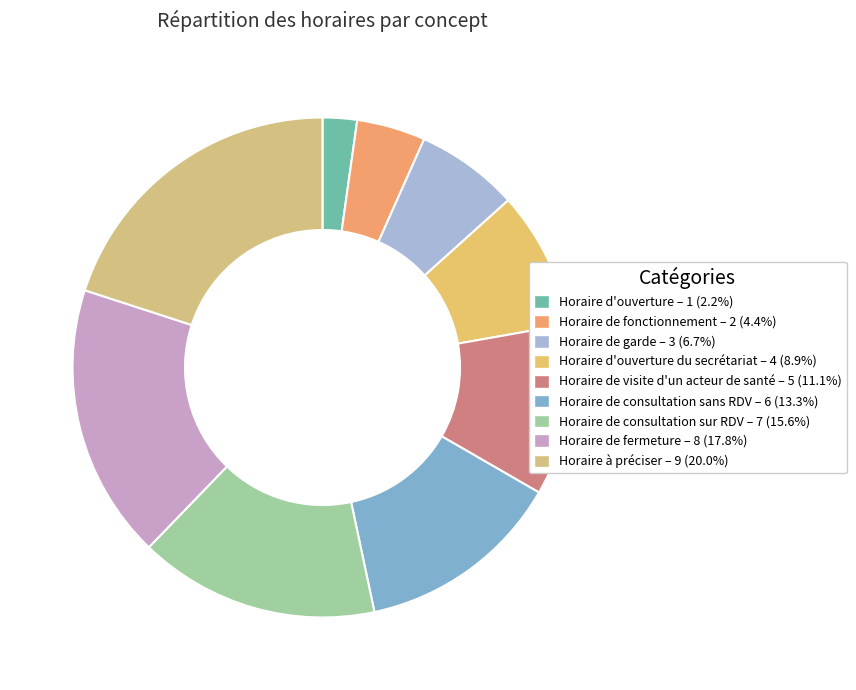

Which category has the biggest portion of the pie?

Horaire à préciser